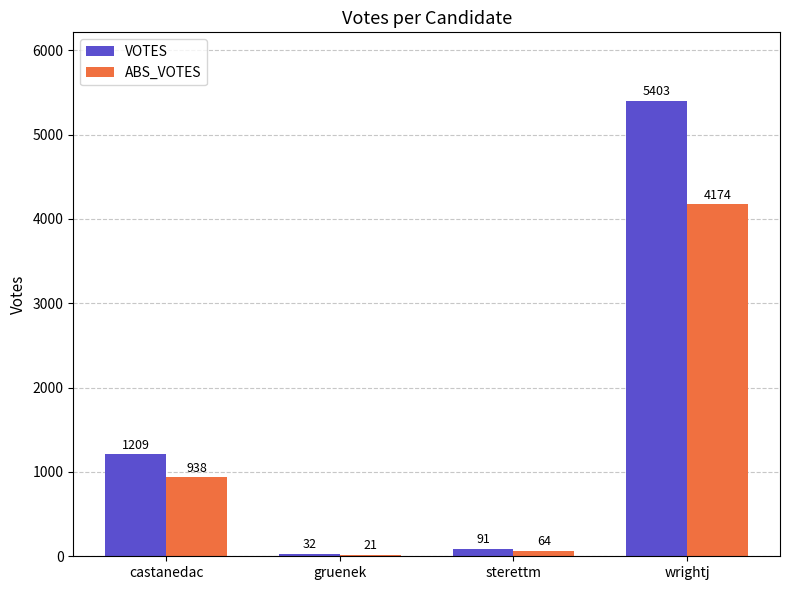

What is the minimum value shown in the chart?

21